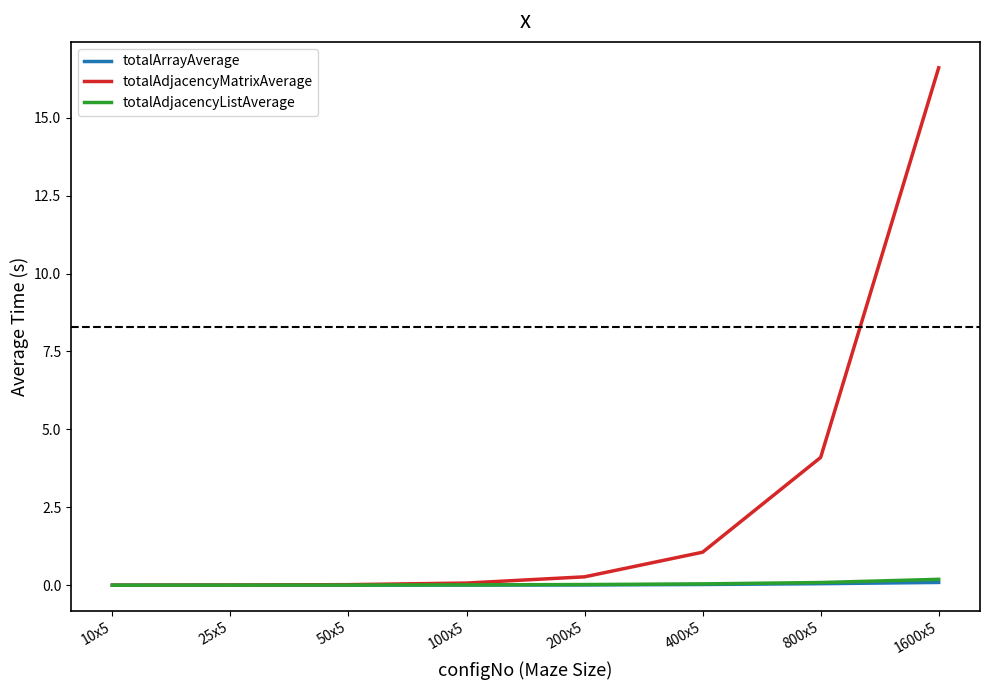

Which series has the largest total across all categories?

totalAdjacencyMatrixAverage